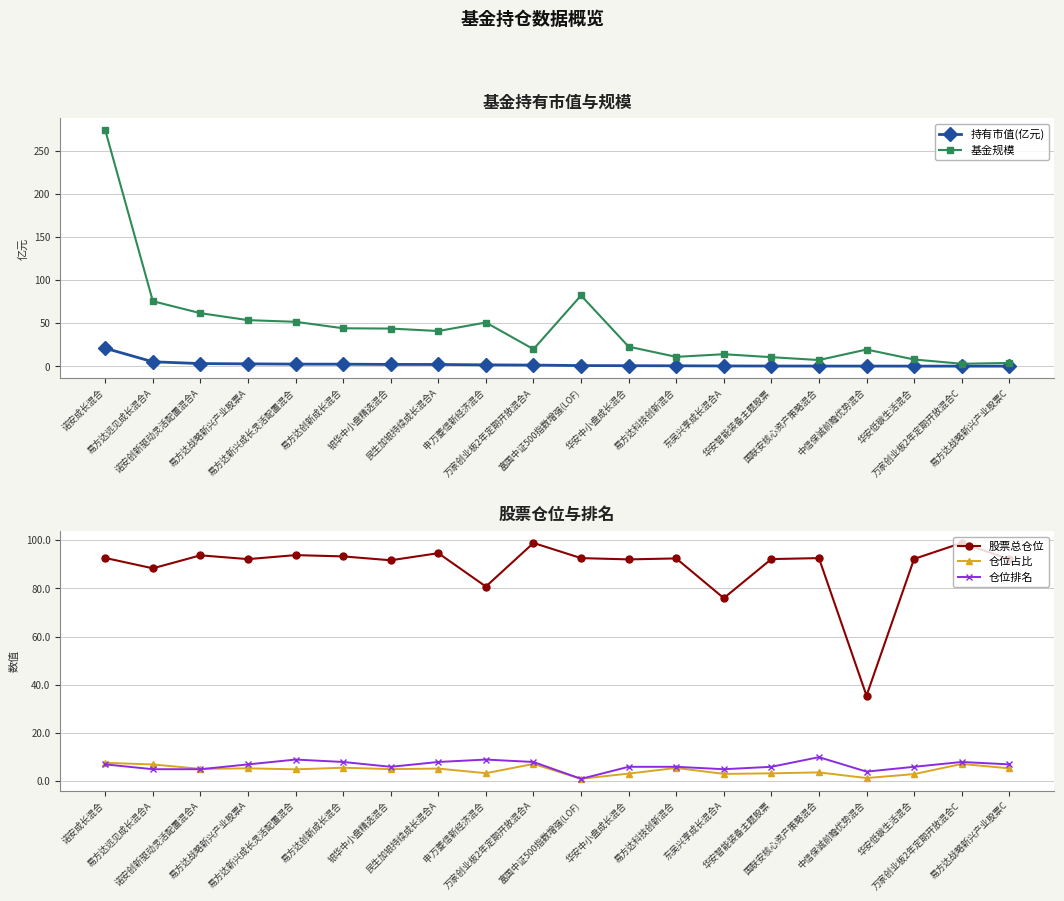

Which series changed the most between 诺安成长混合 and 申万菱信新经济混合?

基金规模